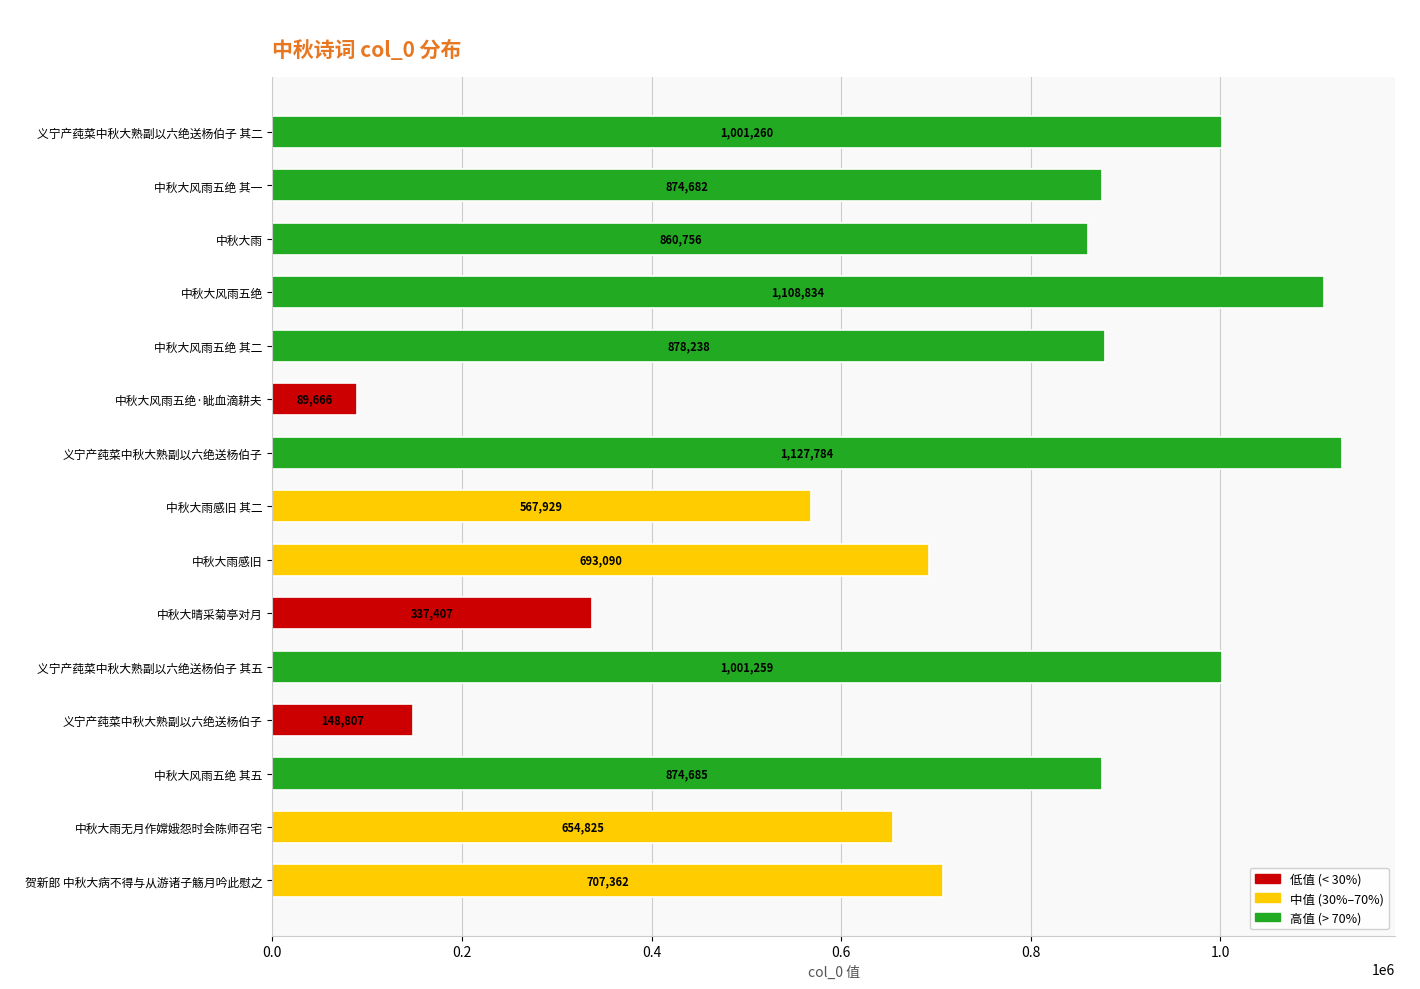

How many bars are there in total?

15